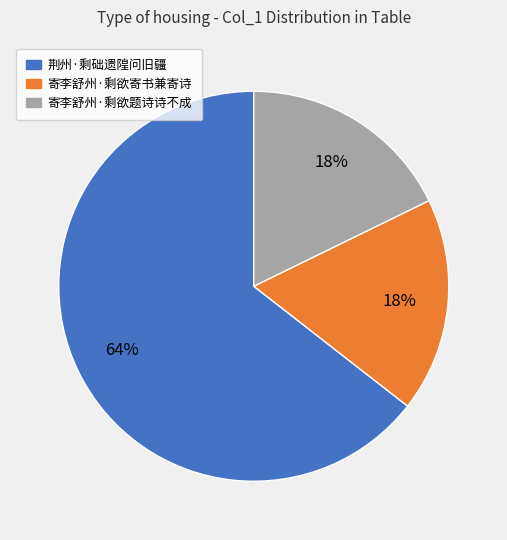

To the nearest percent, what is the average slice percentage?

33%